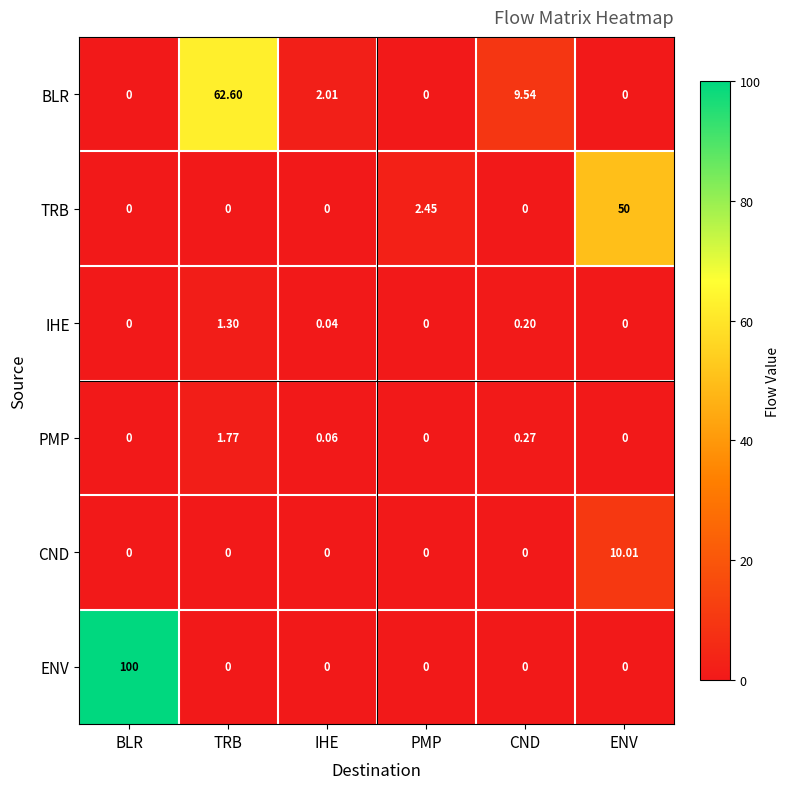

Which series has the widest spread of values?

ENV